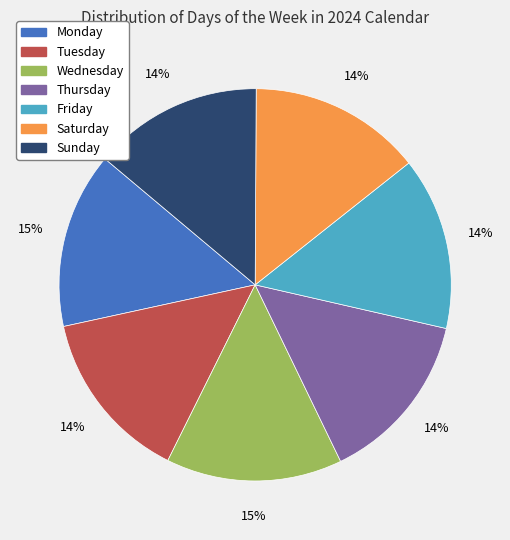

Does Sunday represent more than half of the total?

No